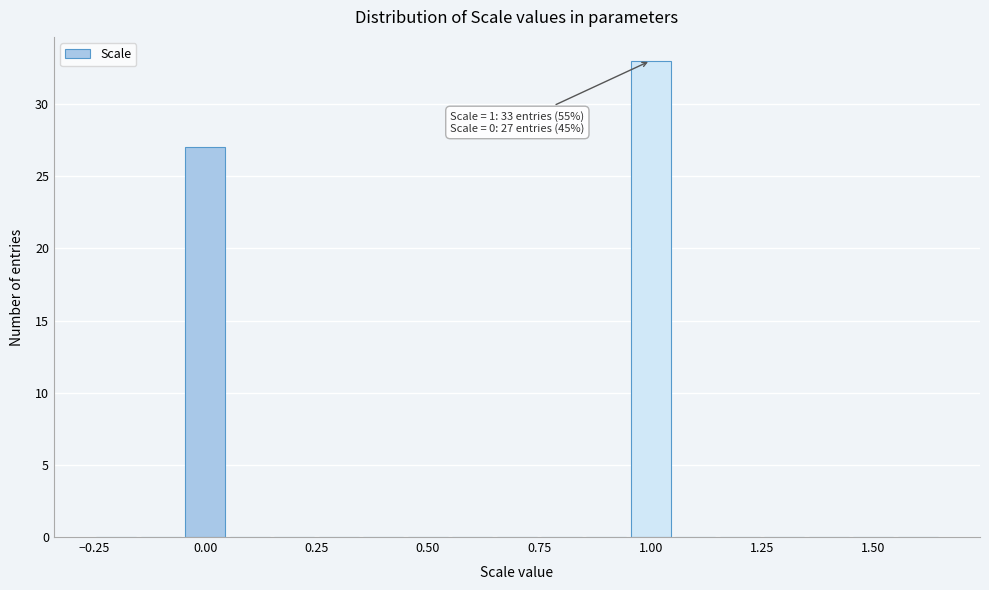

Around what value on the x-axis is the tallest bar? Give the approximate position of its centre, as read against the axis.

1.00